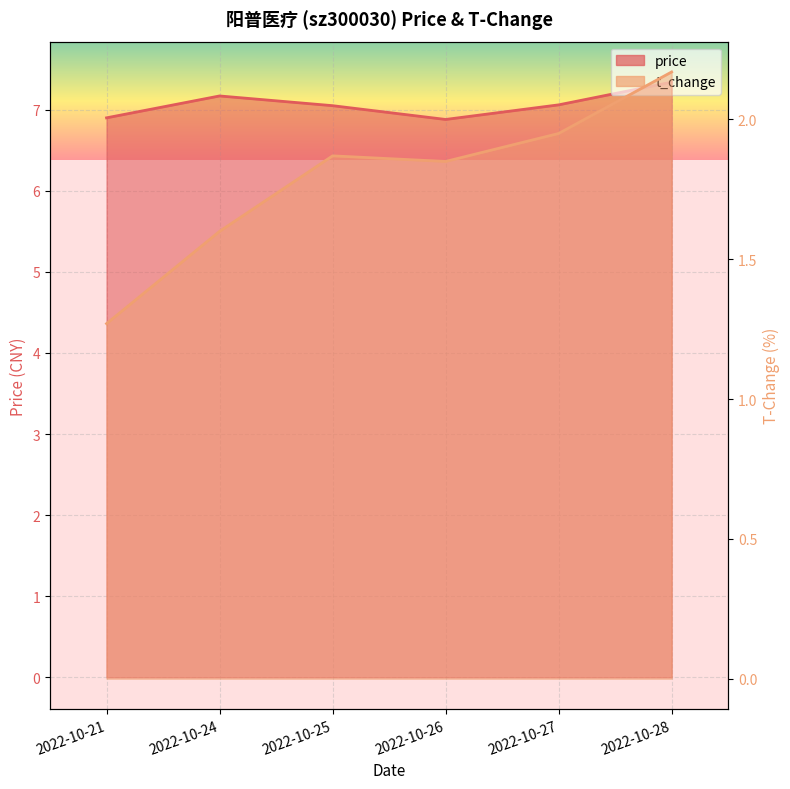

Count the number of categories in the chart.

6